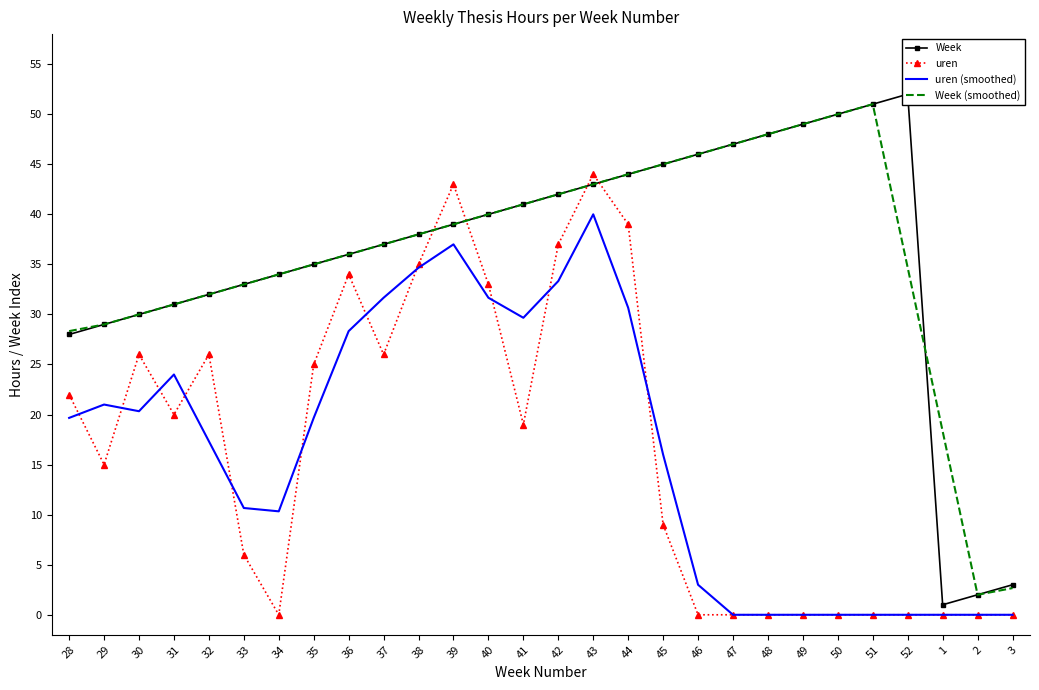

Which category has the highest value in the Week (smoothed) series?

51